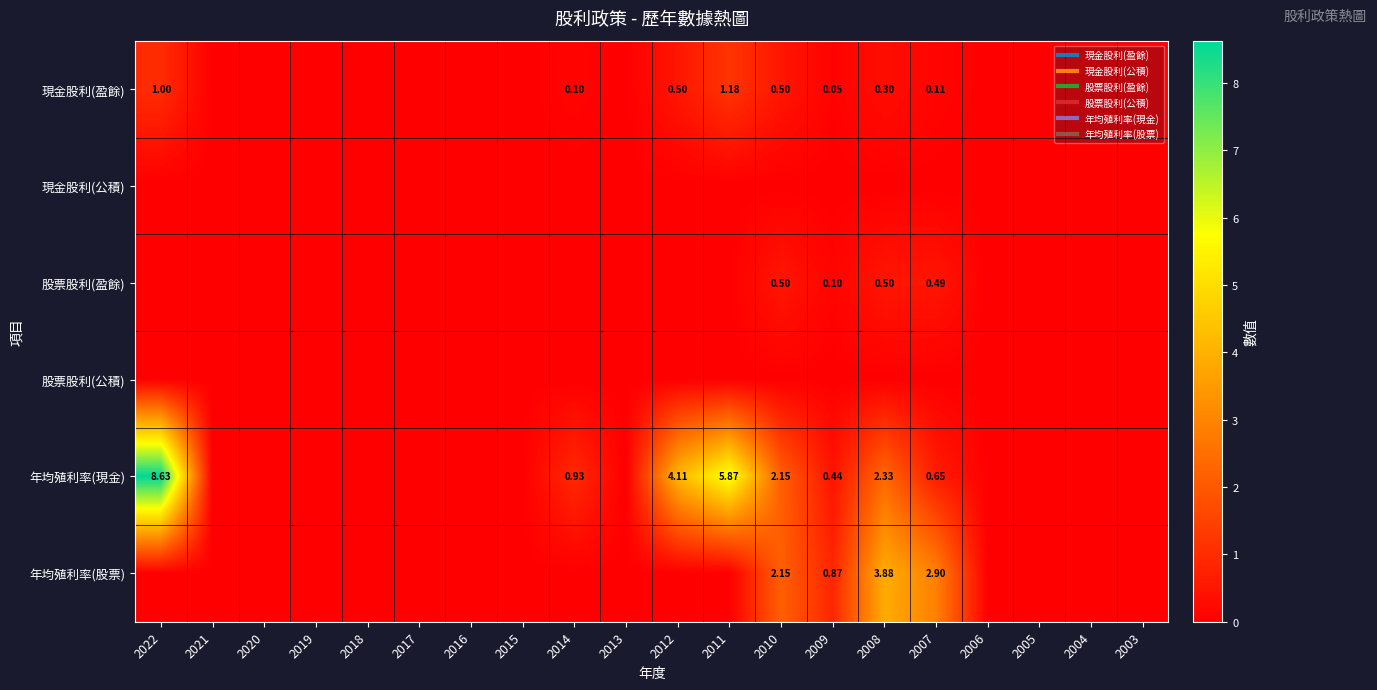

Rank the series by their maximum value, from lowest to highest.

現金股利(公積), 股票股利(公積), 股票股利(盈餘), 現金股利(盈餘), 年均殖利率(股票), 年均殖利率(現金)